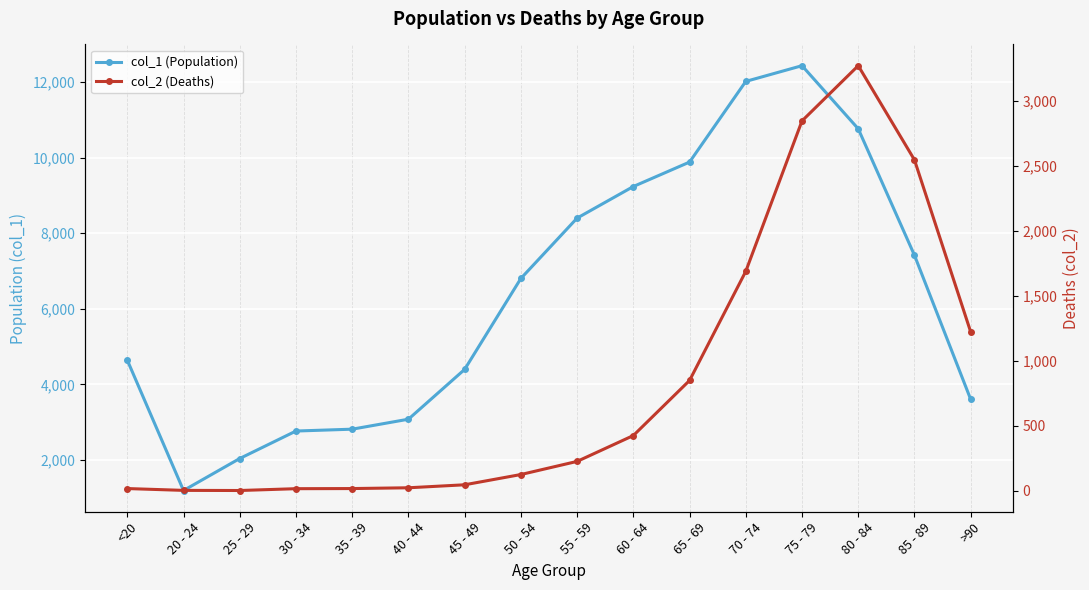

What is the sum of the col_1 (Population) values at 60 - 64 and <20?

13877